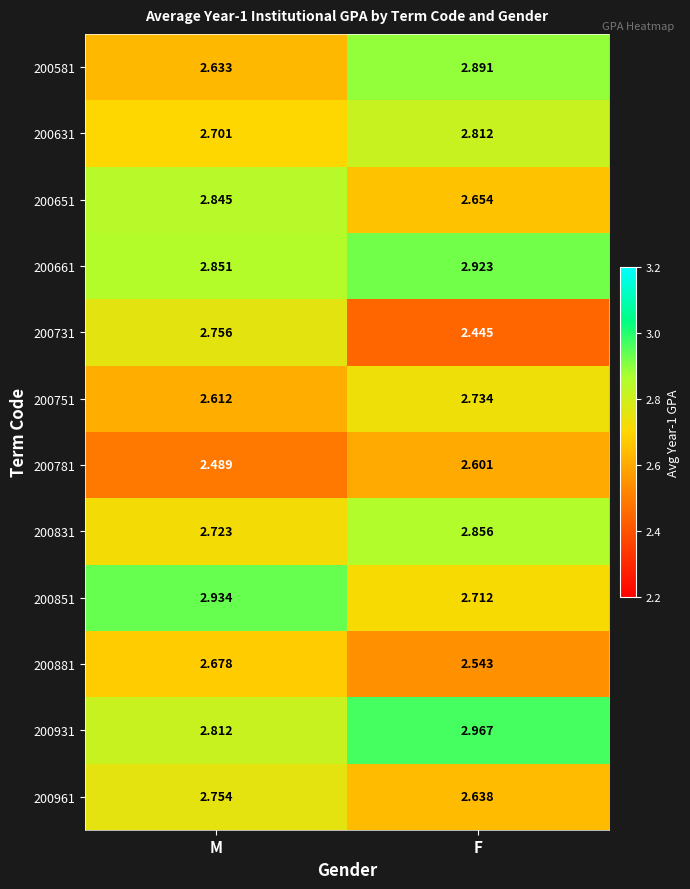

How many series are shown in this chart?

12